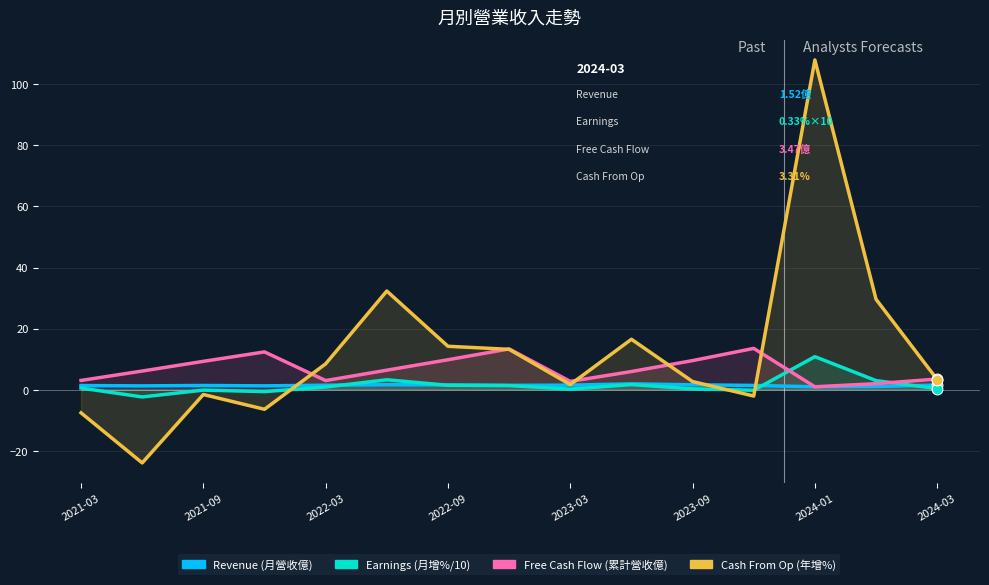

Is the value of Earnings (月增%/10) at 8 greater than the value of Free Cash Flow (累計營收億) at 13?

No